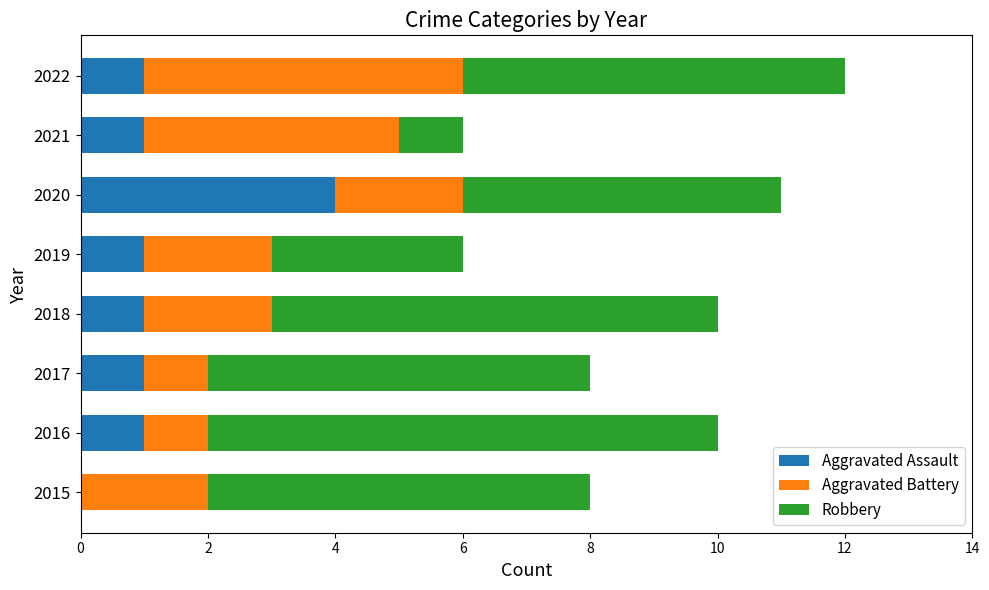

At which category is the sum across all series the highest?

2022